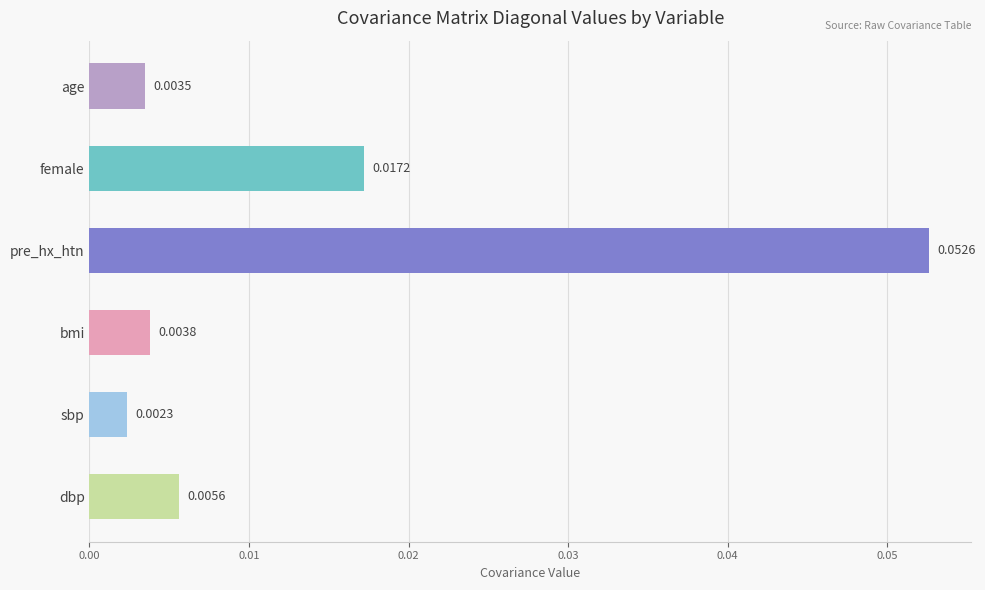

List the labels in order of value, largest first.

pre_hx_htn, female, dbp, bmi, age, sbp